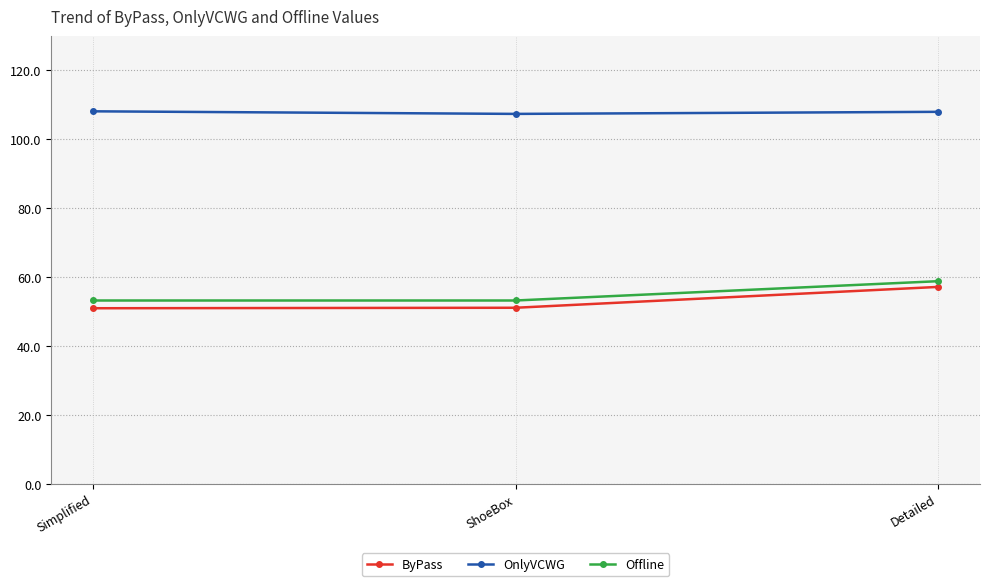

What are all the series names shown in the legend?

ByPass, OnlyVCWG, Offline